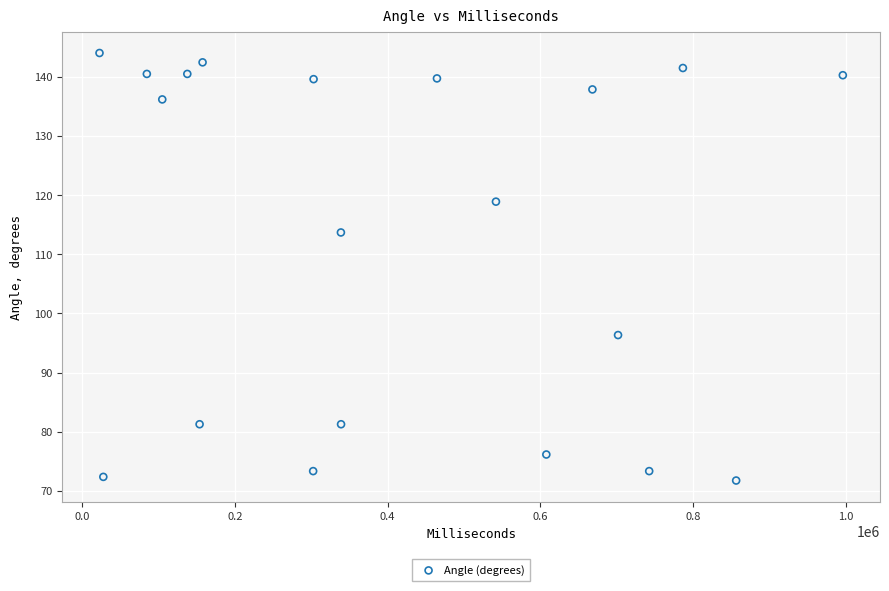

What is the range of X values (max minus min)?

973635.0